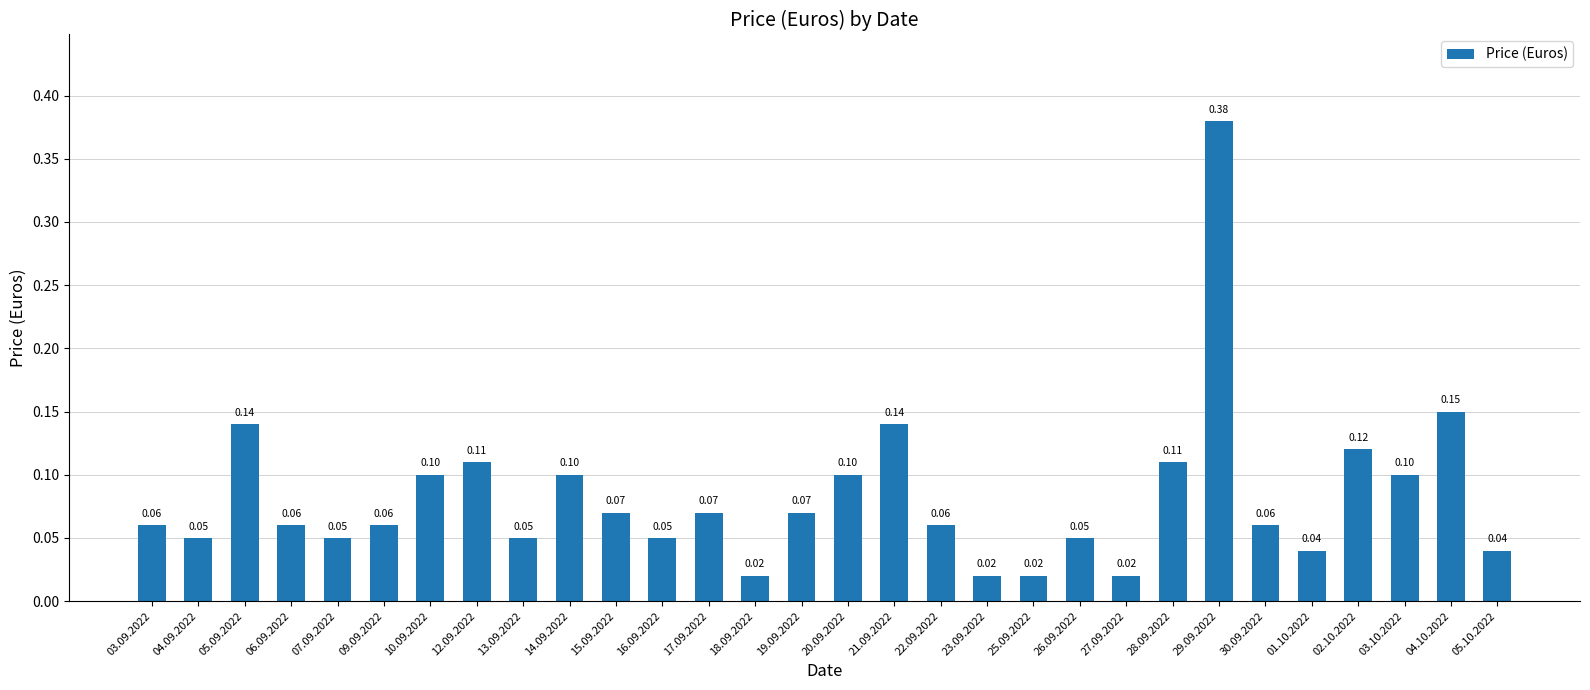

Does the chart contain any negative values?

No